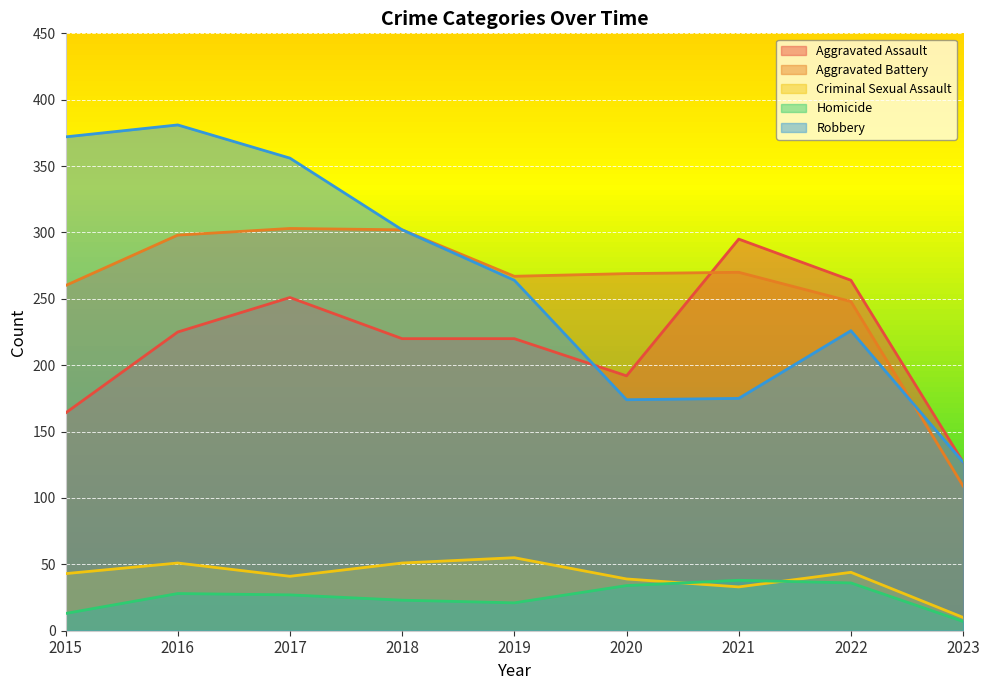

Which series has the largest total across all categories?

Robbery